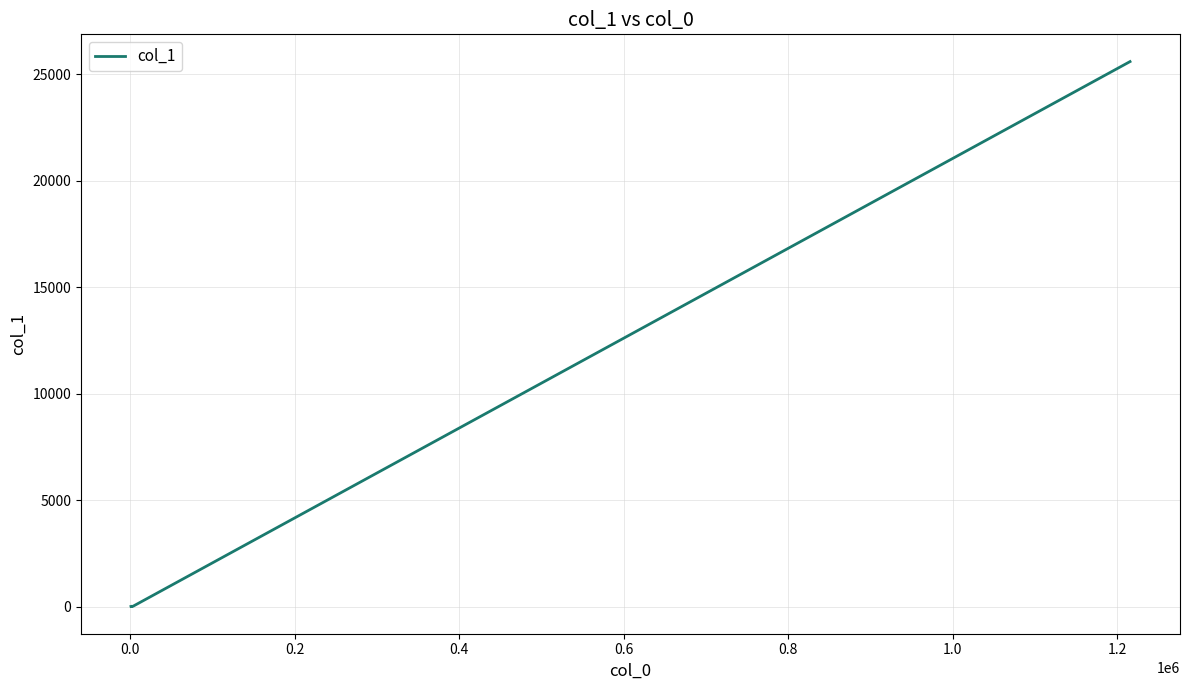

What is the difference between the second highest and second lowest values?

19.3